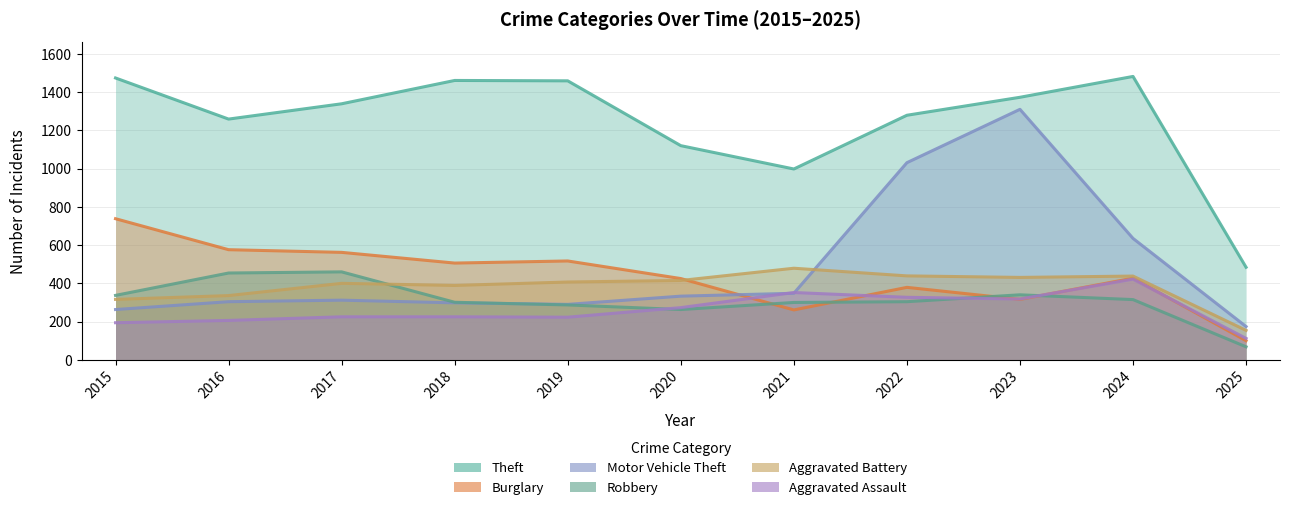

In Theft, how many points are lower than both neighbors (excluding endpoints)?

2